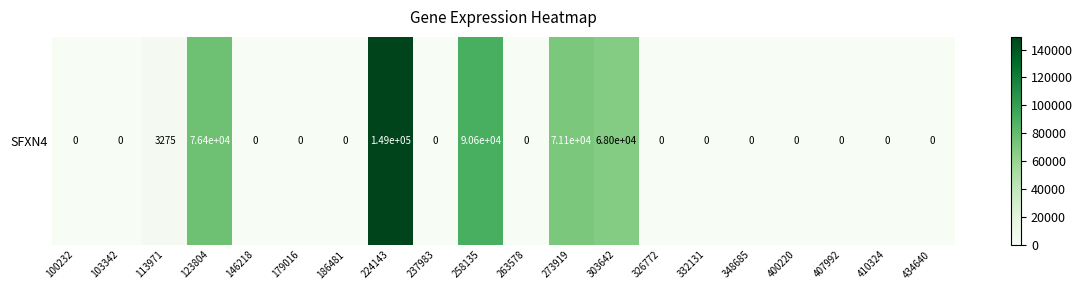

Reading left to right, list all the values displayed in this chart.

0	0	3275	76350	0	0	0	149051	0	90593	0	71082	68009	0	0	0	0	0	0	0